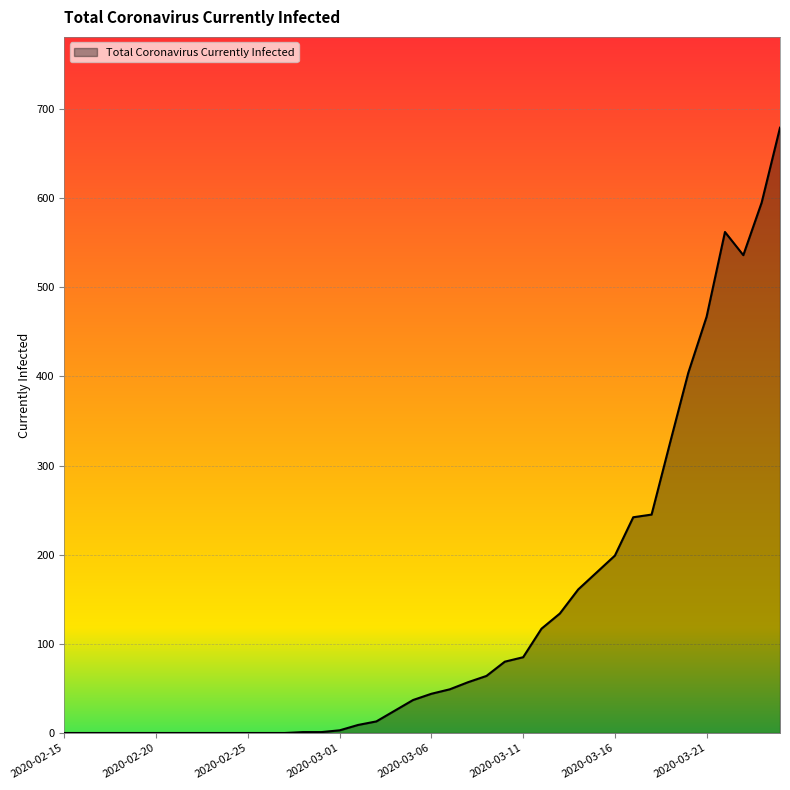

What is the difference between the maximum and minimum values?

679